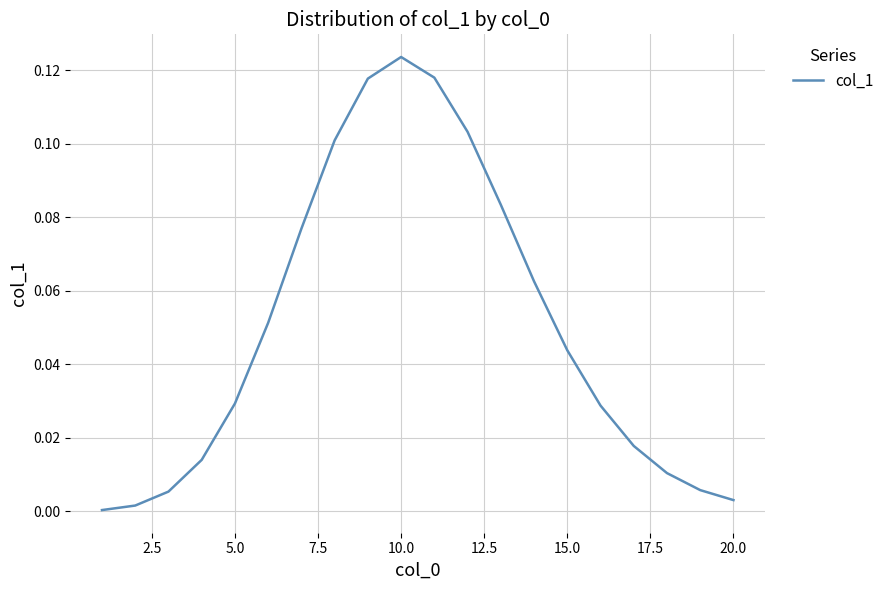

Is this an area chart (filled region under the line)?

No